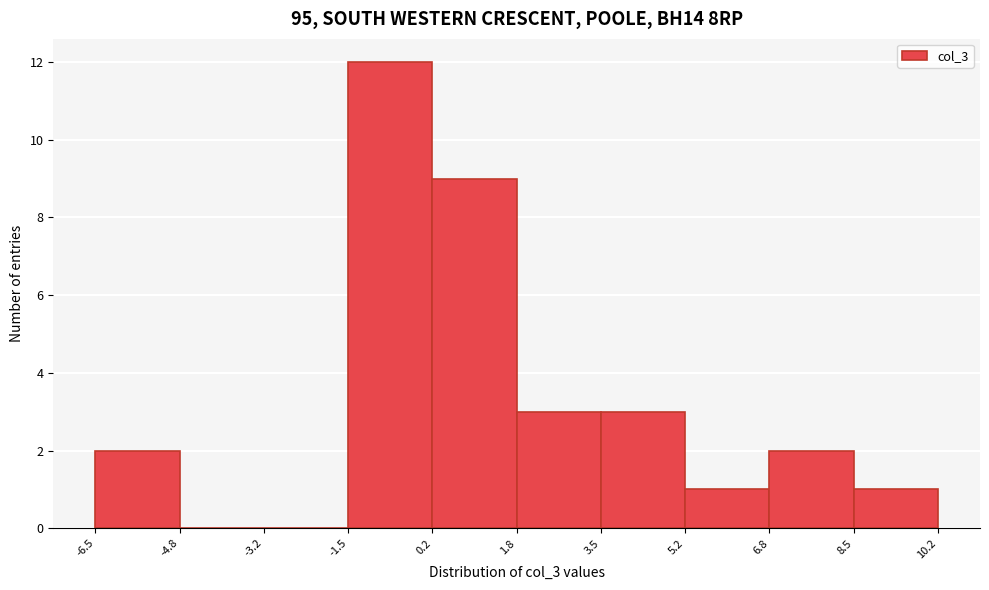

Over which range of the x-axis is the bar tallest?

-1.5 to 0.2